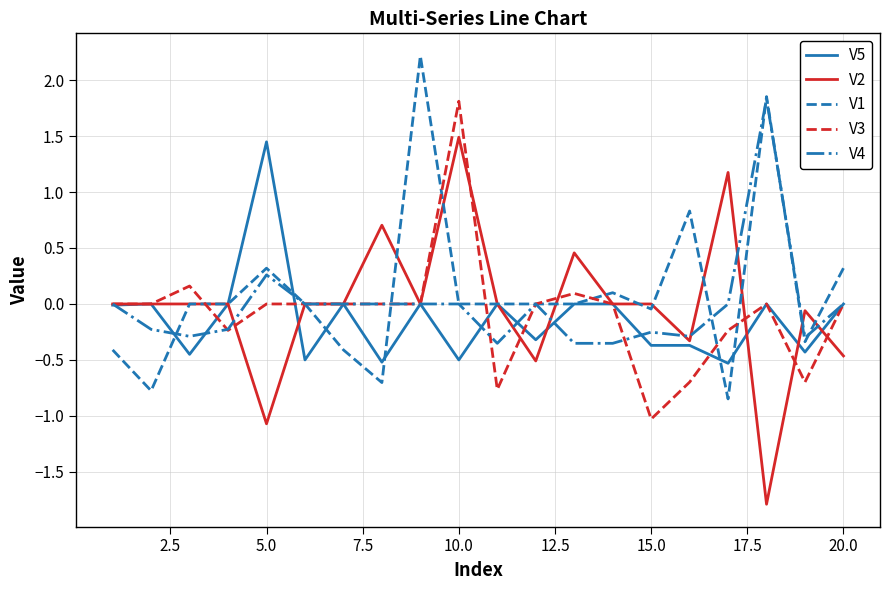

What is the minimum value shown in the chart?

-1.8